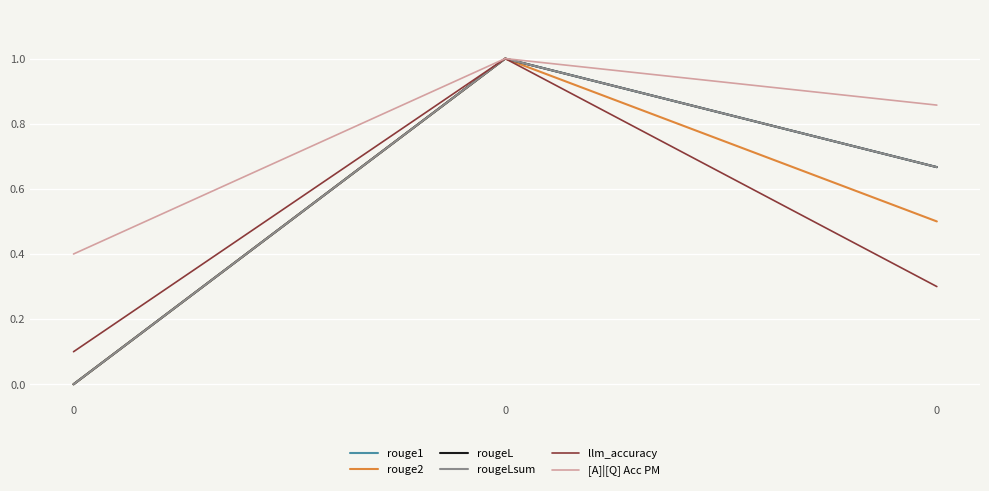

Does the chart display data point markers on the line(s)?

No